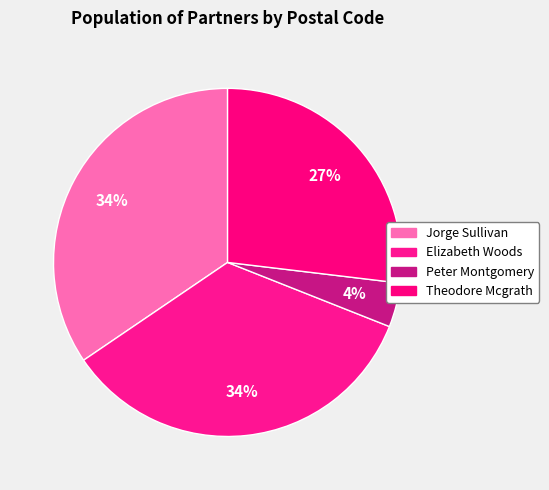

To the nearest percent, what portion does Elizabeth Woods represent?

34%